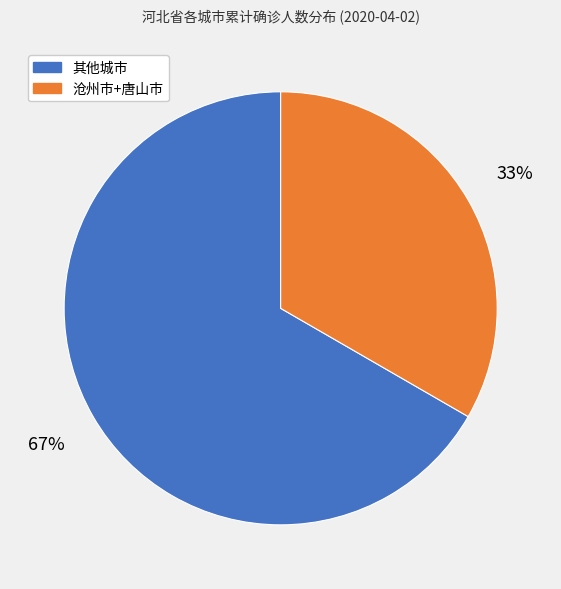

Rank the categories by value from highest to lowest.

其他城市, 沧州市+唐山市